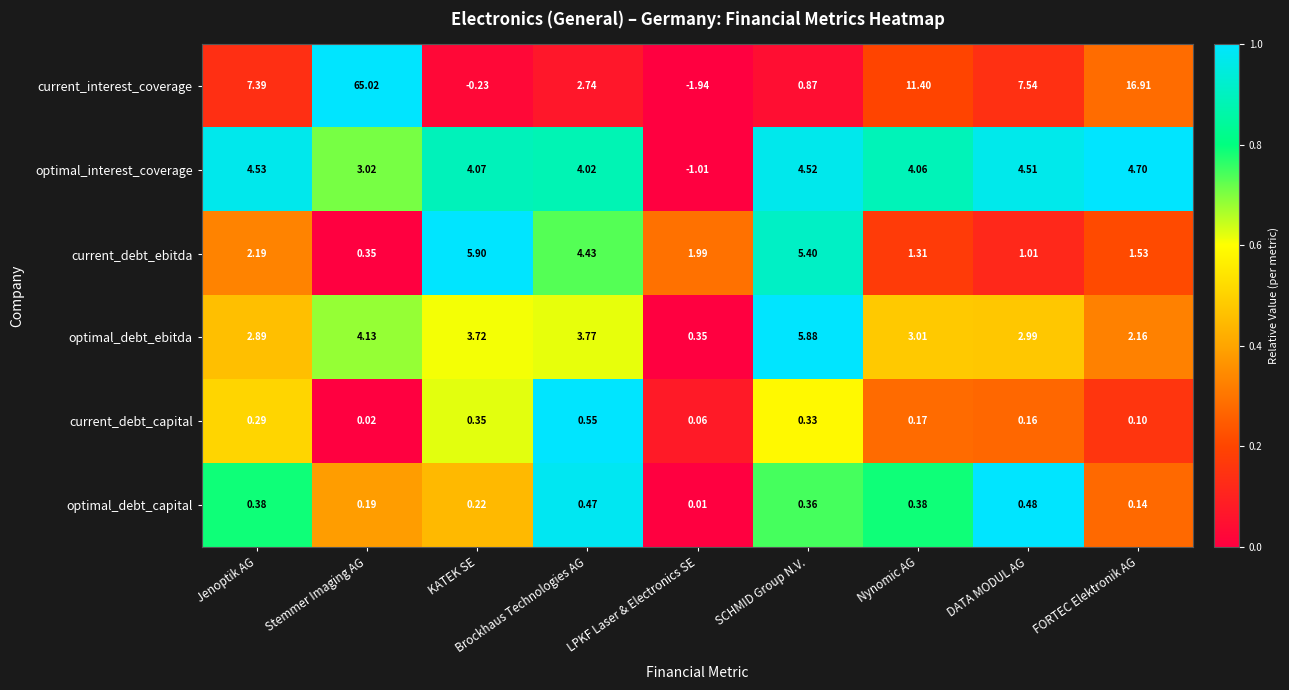

Which series changed the most between Jenoptik AG and Stemmer Imaging AG?

current_interest_coverage